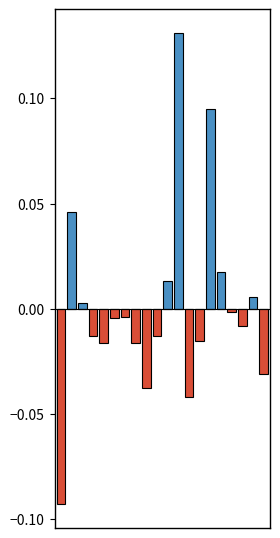

At 11, list the series in order from largest to smallest.

Positive, Negative